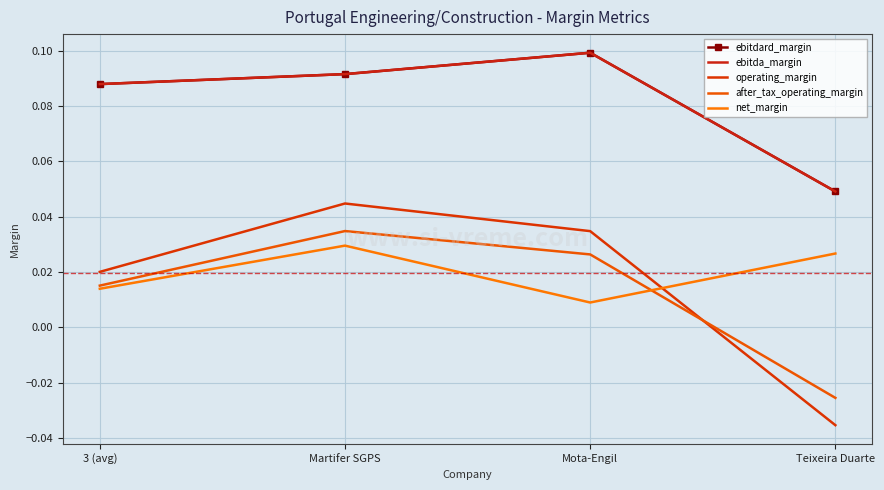

Between Teixeira Duarte and Mota-Engil, which is larger?

Mota-Engil